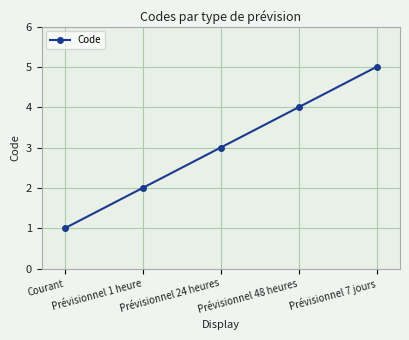

How many categories are shown in the chart?

5